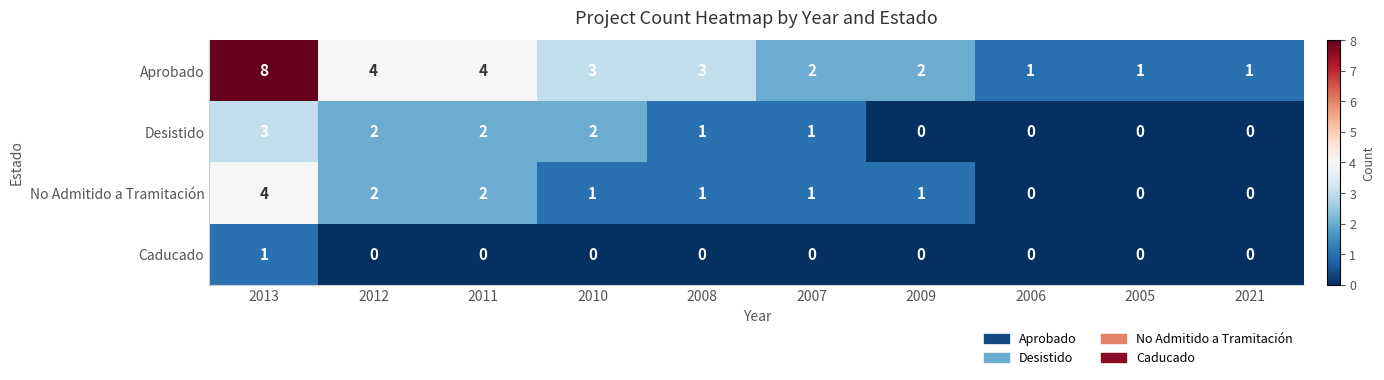

What is the total value across all series at 2010?

6